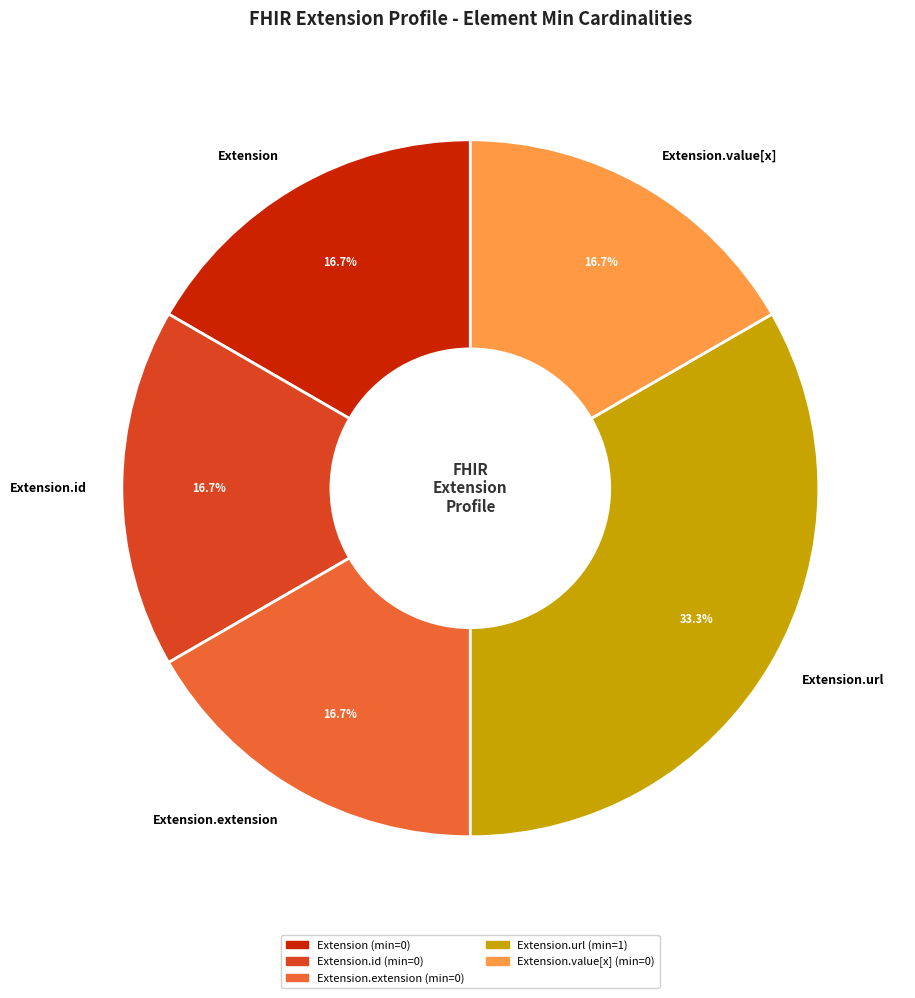

To the nearest percent, what percentage of the pie is Extension.url?

33%